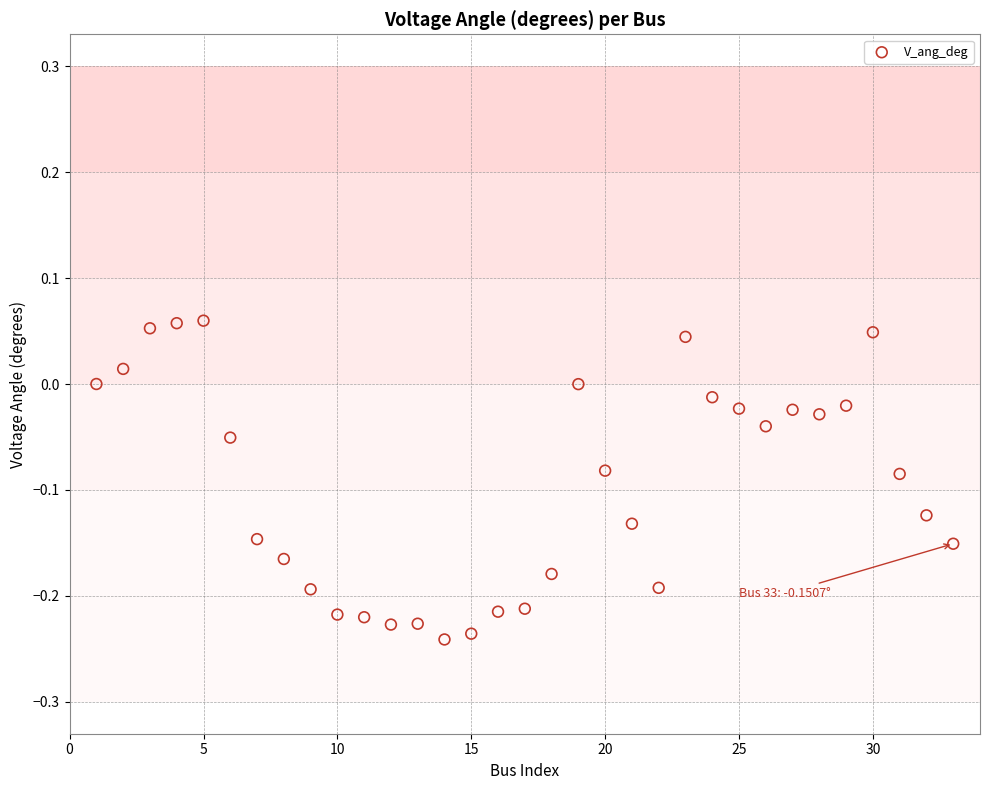

What is the range of Y values (max minus min)?

0.3